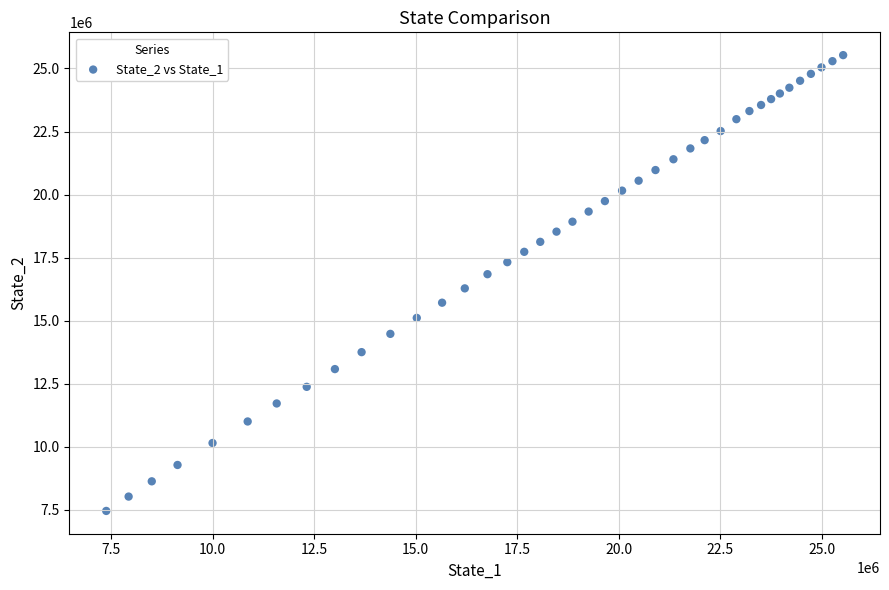

What is the range of Y values (max minus min)?

18069239.5